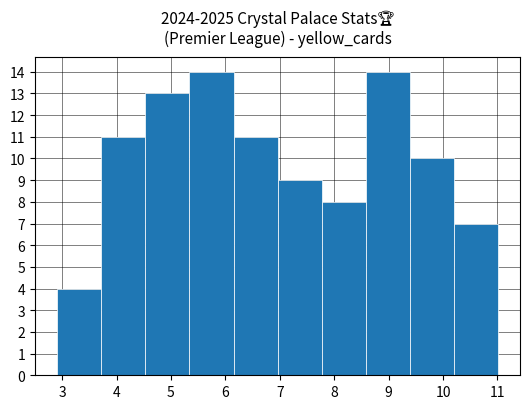

How tall is the bar that spans 9.39 to 10.20 on the x-axis? Neither the bar edges nor the heights are printed on the chart, so give them approximately, as read against the axes.

10